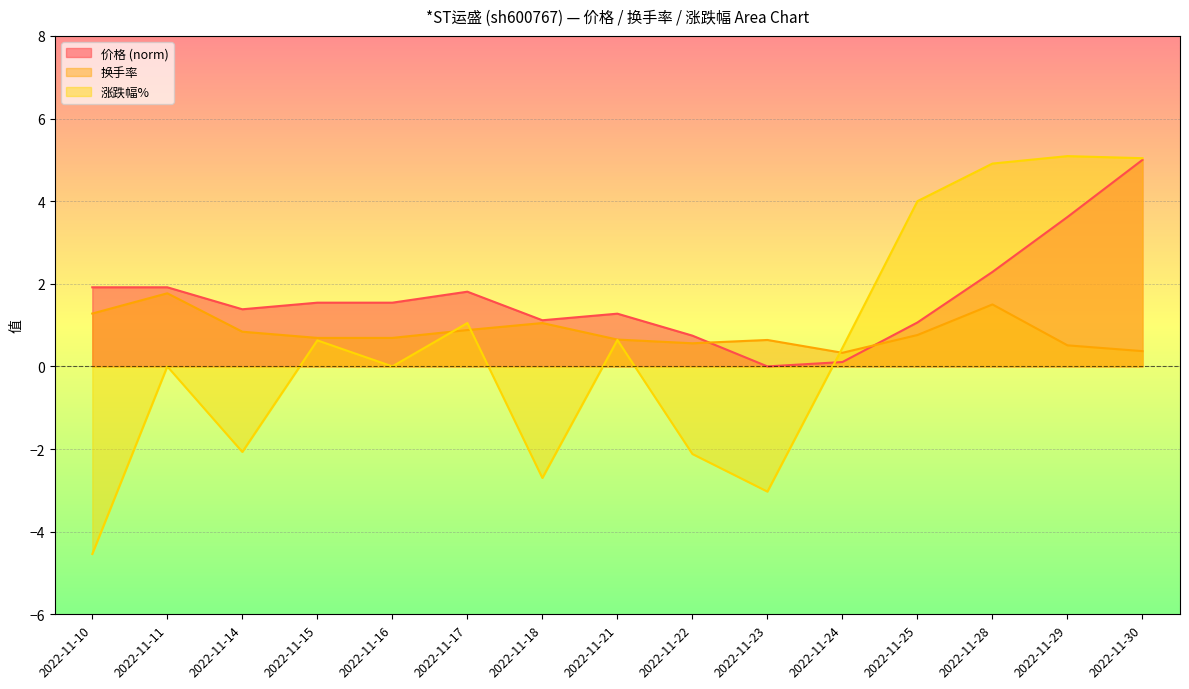

How many interior local valleys does the 涨跌幅% series have?

4